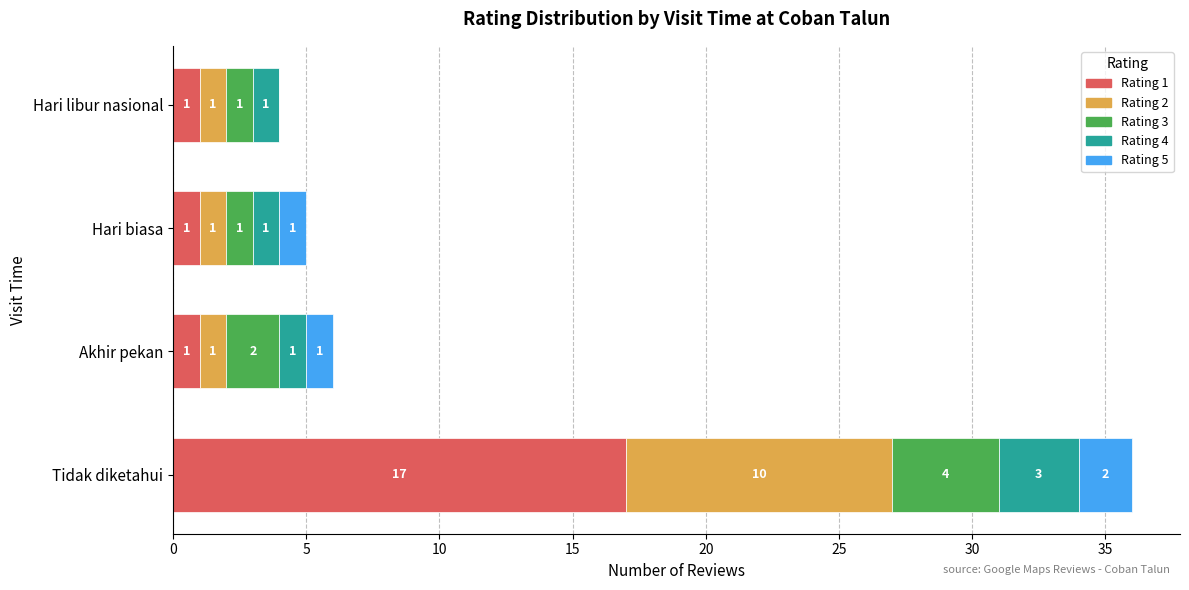

Which category has the highest value in the Rating 1 series?

Tidak diketahui